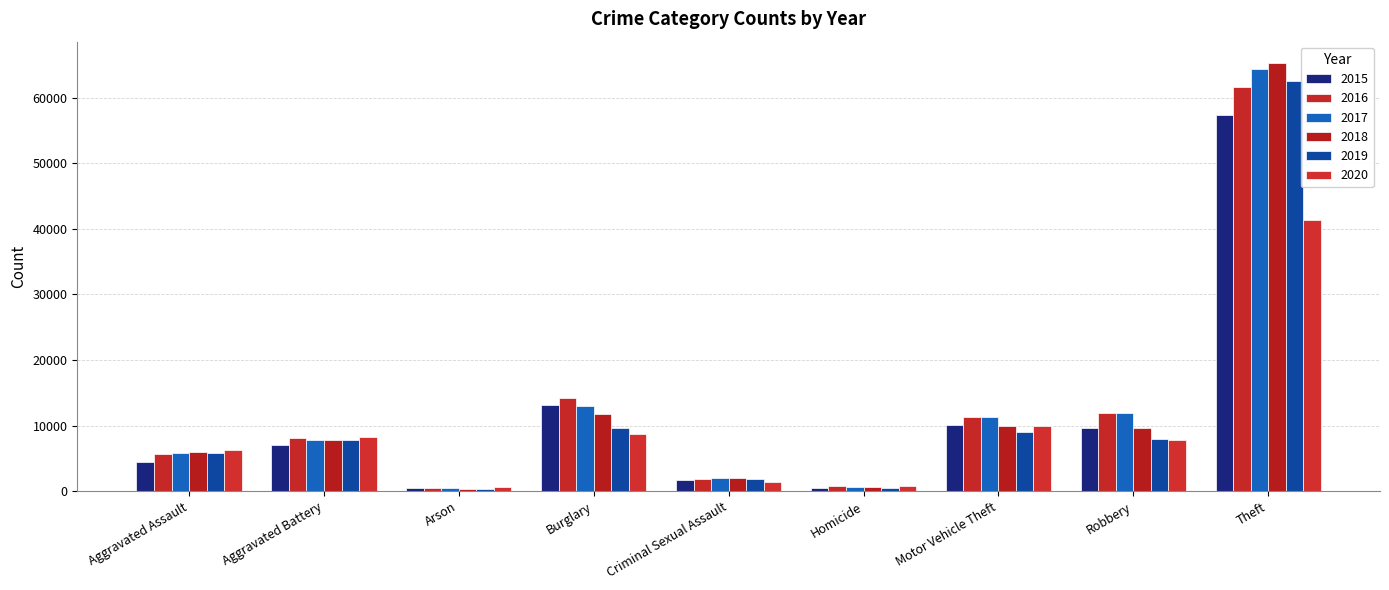

What is the difference between the maximum and minimum values in the 2015 series?

56902